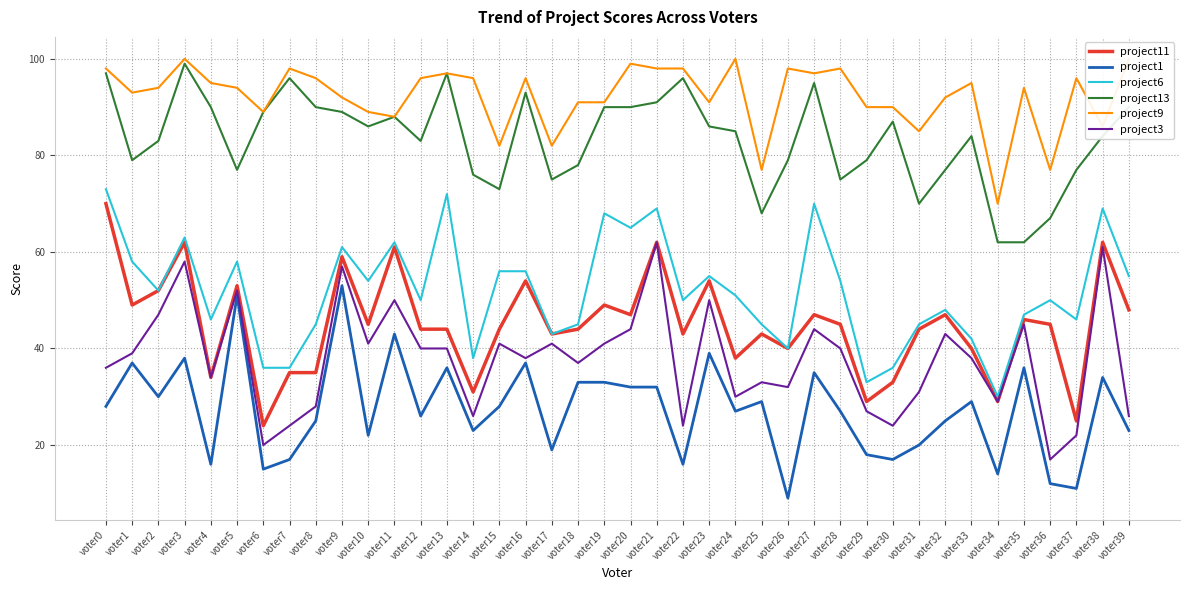

Reading left to right, extract all data points from this chart.

project11: 70	49	52	62	34	53	24	35	35	59	45	61	44	44	31	44	54	43	44	49	47	62	43	54	38	43	40	47	45	29	33	44	47	40	29	46	45	25	62	48
project1: 28	37	30	38	16	51	15	17	25	53	22	43	26	36	23	28	37	19	33	33	32	32	16	39	27	29	9	35	27	18	17	20	25	29	14	36	12	11	34	23
project6: 73	58	52	63	46	58	36	36	45	61	54	62	50	72	38	56	56	43	45	68	65	69	50	55	51	45	40	70	54	33	36	45	48	42	30	47	50	46	69	55
project13: 97	79	83	99	90	77	89	96	90	89	86	88	83	97	76	73	93	75	78	90	90	91	96	86	85	68	79	95	75	79	87	70	77	84	62	62	67	77	84	90
project9: 98	93	94	100	95	94	89	98	96	92	89	88	96	97	96	82	96	82	91	91	99	98	98	91	100	77	98	97	98	90	90	85	92	95	70	94	77	96	86	100
project3: 36	39	47	58	34	52	20	24	28	57	41	50	40	40	26	41	38	41	37	41	44	62	24	50	30	33	32	44	40	27	24	31	43	38	29	45	17	22	61	26